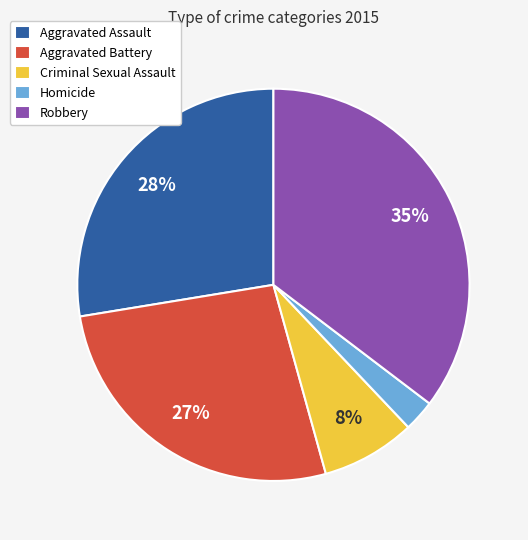

True or false: Aggravated Assault accounts for 13% of the total.

False